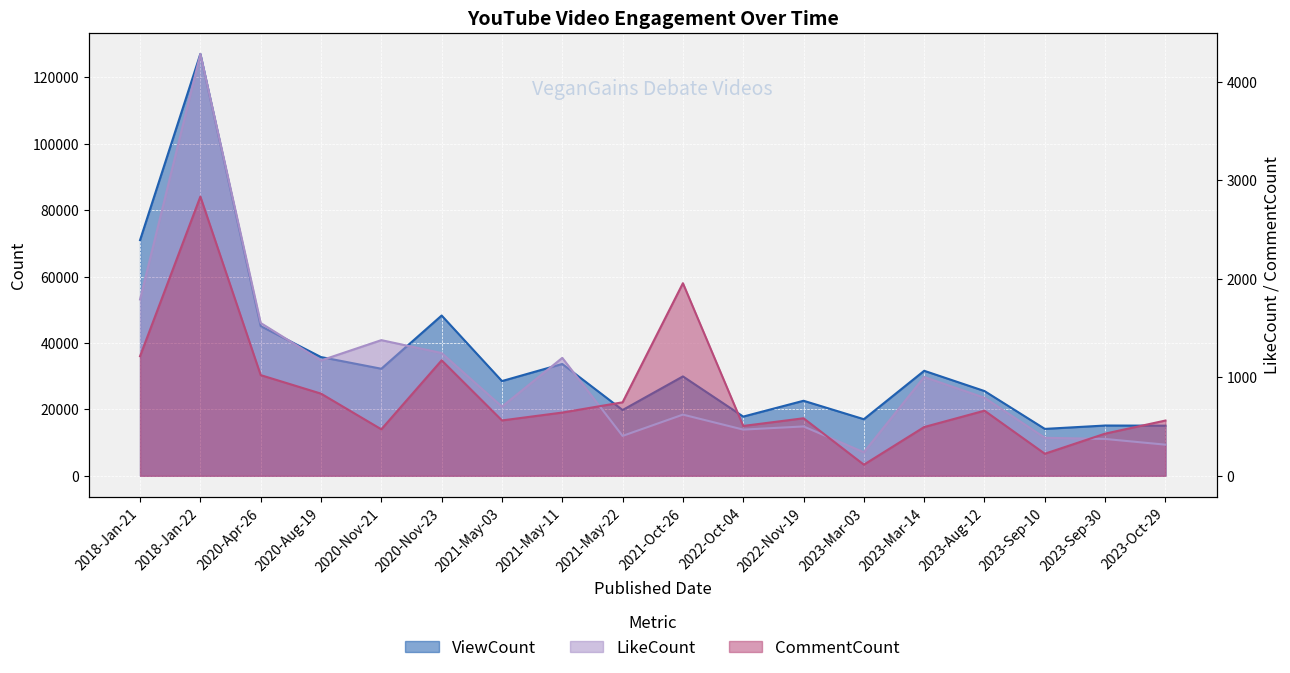

Rank the categories by ViewCount value from highest to lowest.

2018-Jan-22, 2018-Jan-21, 2020-Nov-23, 2020-Apr-26, 2020-Aug-19, 2021-May-11, 2020-Nov-21, 2023-Mar-14, 2021-Oct-26, 2021-May-03, 2023-Aug-12, 2022-Nov-19, 2021-May-22, 2022-Oct-04, 2023-Mar-03, 2023-Sep-30, 2023-Oct-29, 2023-Sep-10